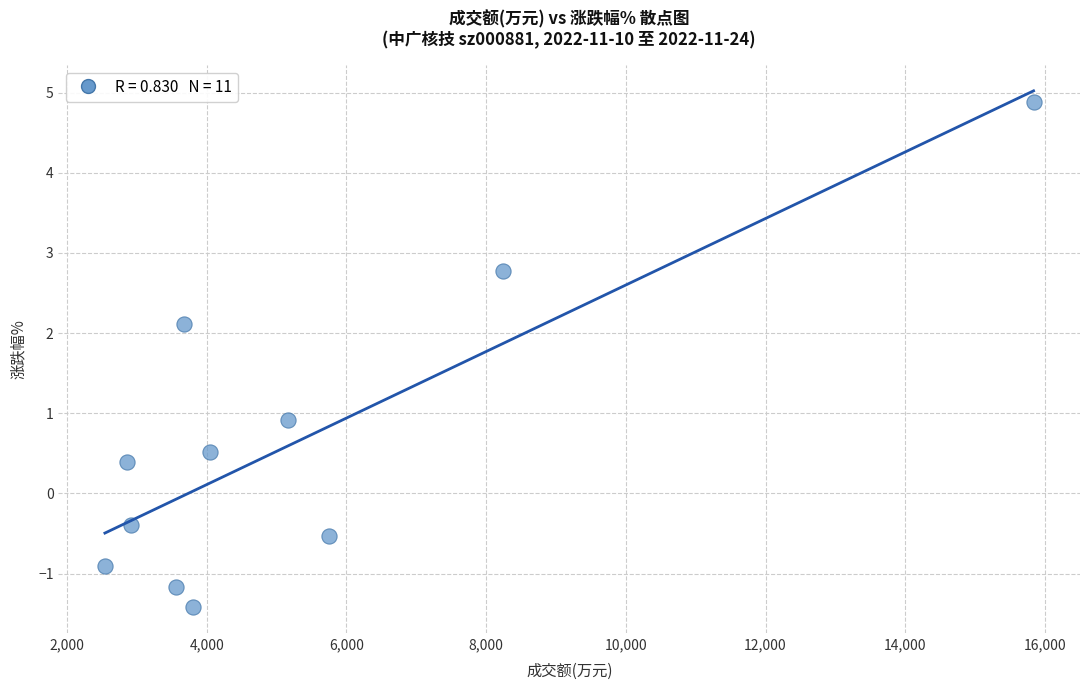

What is the average X value?

5308.2